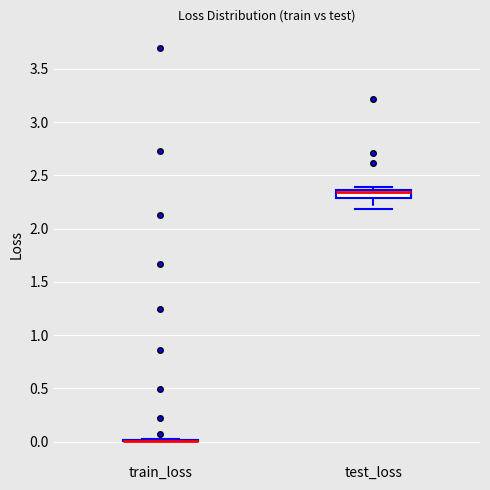

Where is the lower edge of the box for test_loss on the y-axis? The values are not printed on the chart, so give them approximately, as read against the axis.

2.30